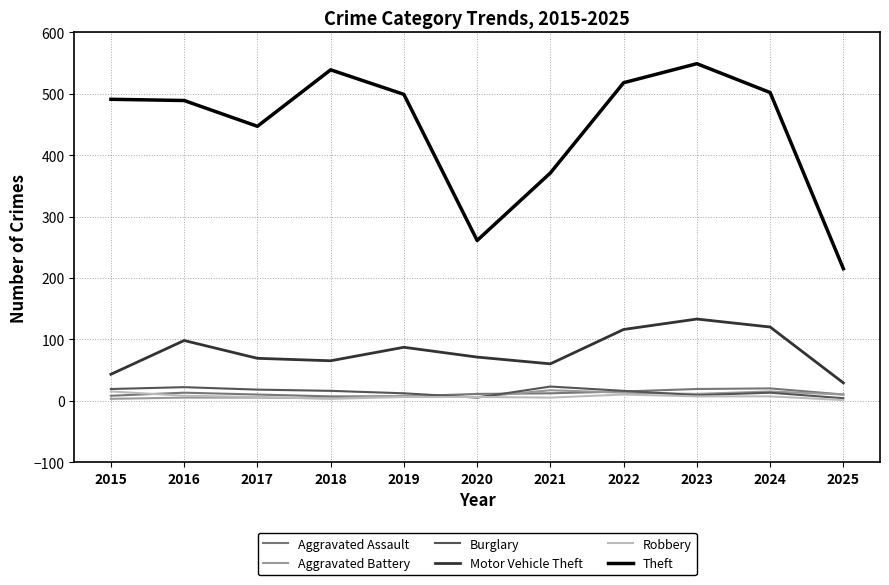

Count the number of categories in the chart.

11